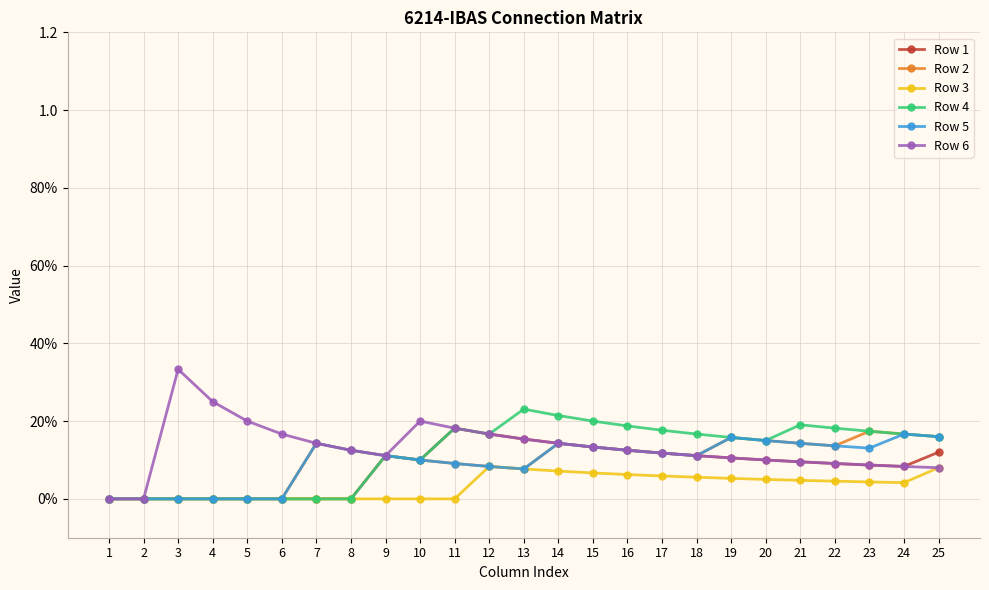

What are all the series names shown in the legend?

Row 1, Row 2, Row 3, Row 4, Row 5, Row 6